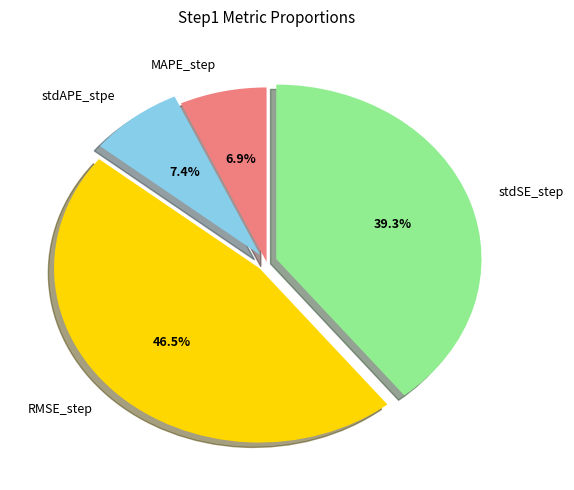

Between RMSE_step and stdSE_step, which is larger?

RMSE_step